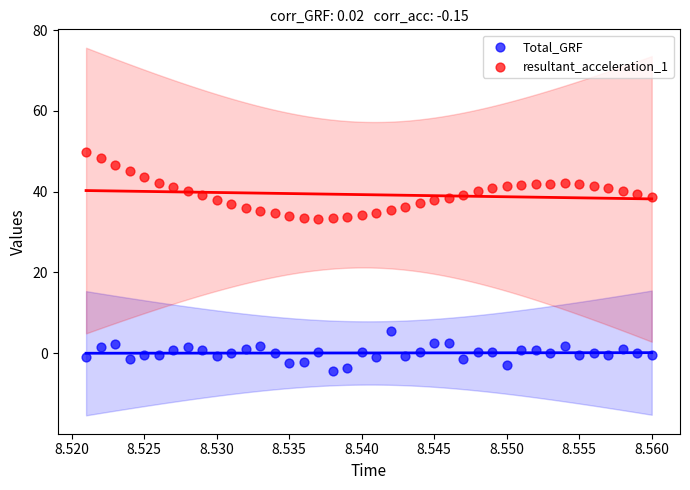

Which series reaches the minimum Y coordinate?

Total_GRF